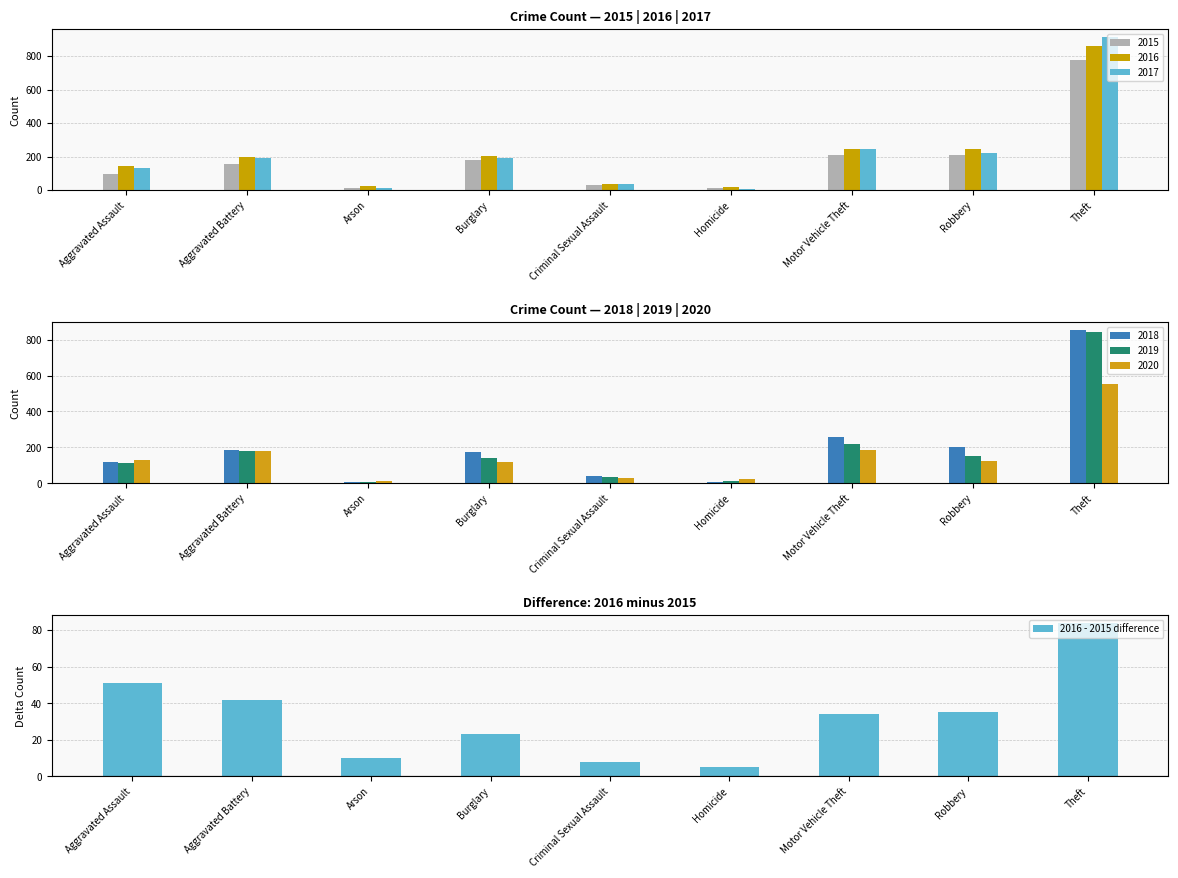

Rank the categories by value from lowest to highest.

Homicide, Criminal Sexual Assault, Arson, Burglary, Motor Vehicle Theft, Robbery, Aggravated Battery, Aggravated Assault, Theft